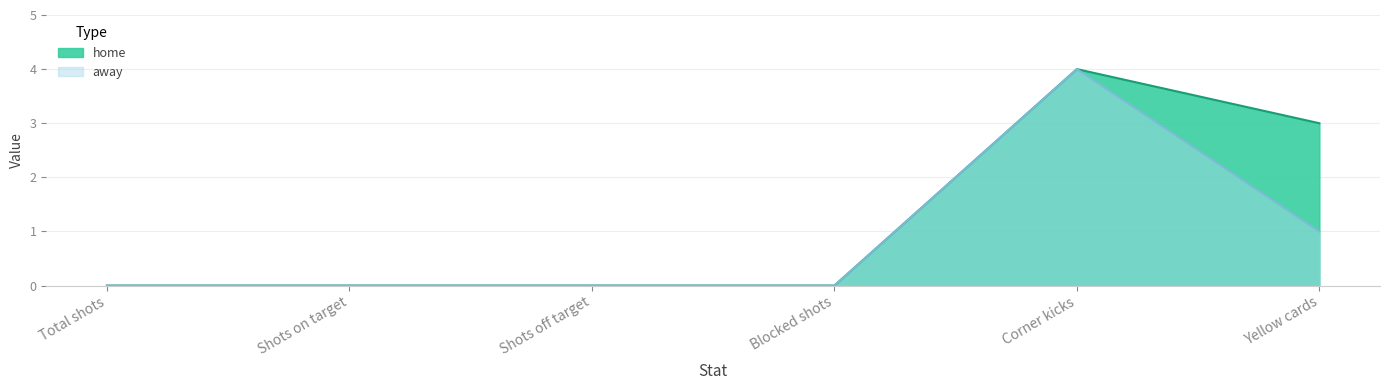

Which has a higher value, Yellow cards or Blocked shots?

Yellow cards